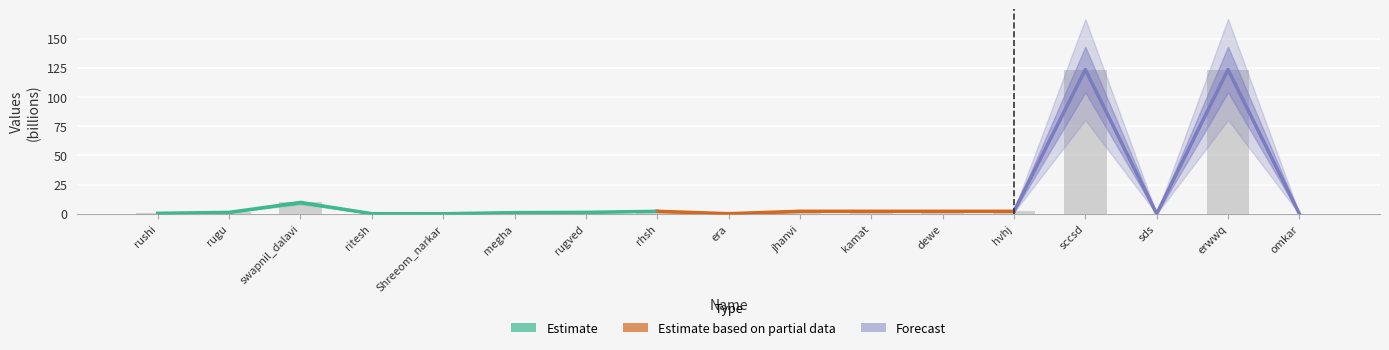

The chart shows a value of 168.2 at sccsd. True or false?

False